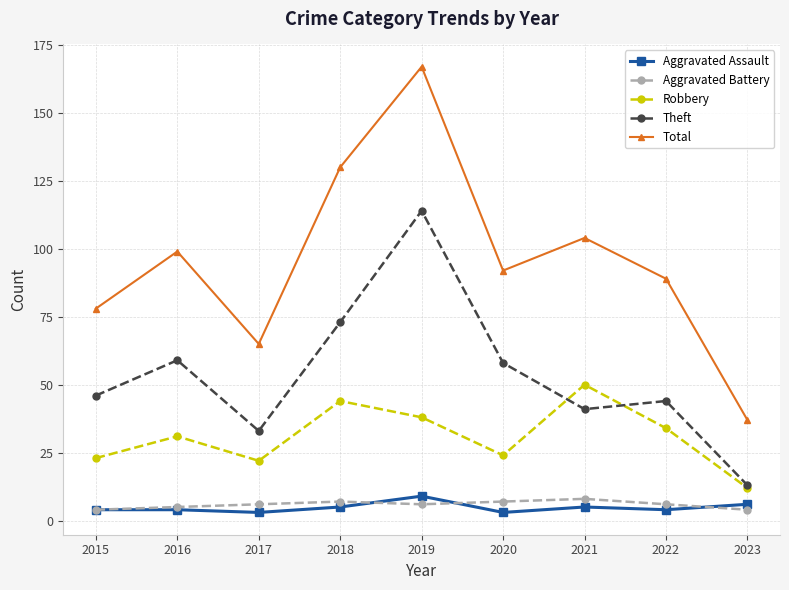

Is the value of Total at 2022 greater than the value of Robbery at 2019?

Yes